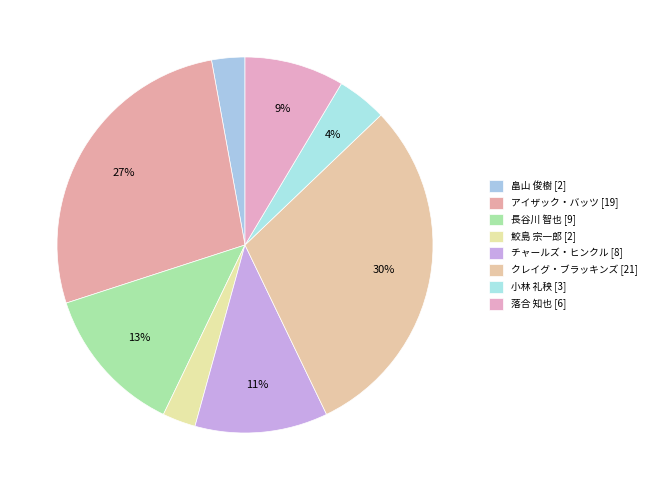

How many segments does this pie chart have?

8